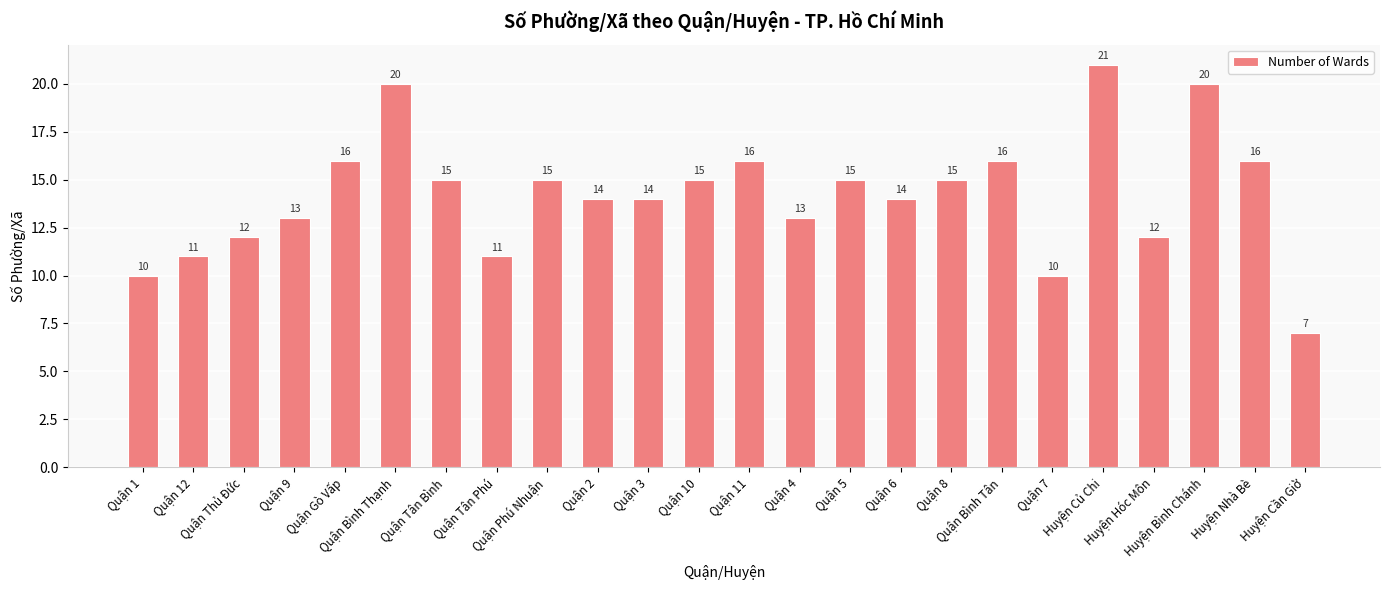

True or false: the data shows 20 at Quận Bình Thạnh.

True